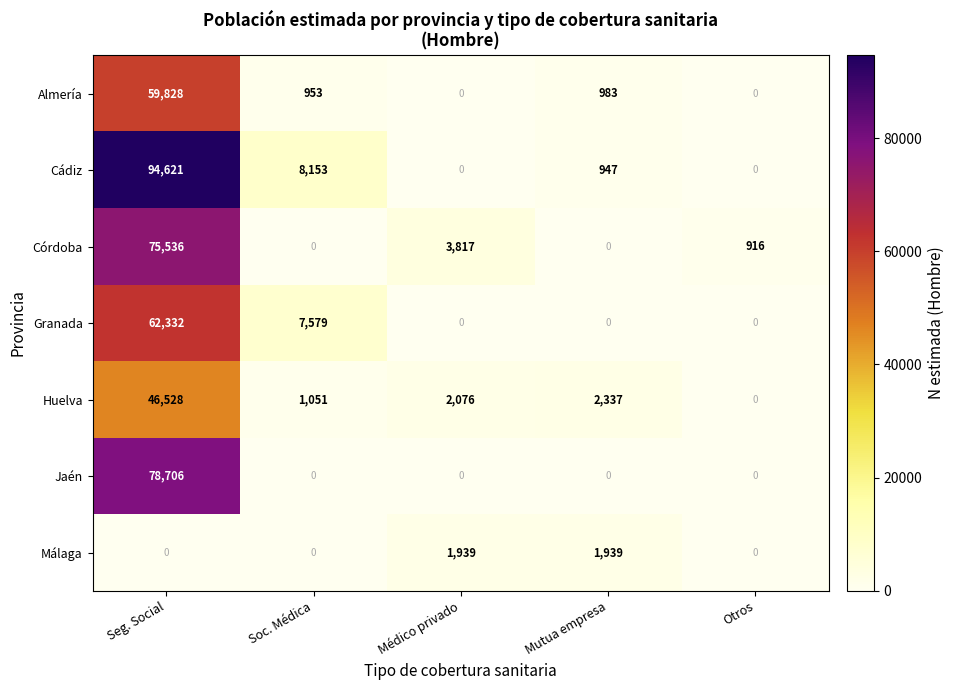

What is the difference between the Jaén values at Seg. Social and Médico privado?

78706